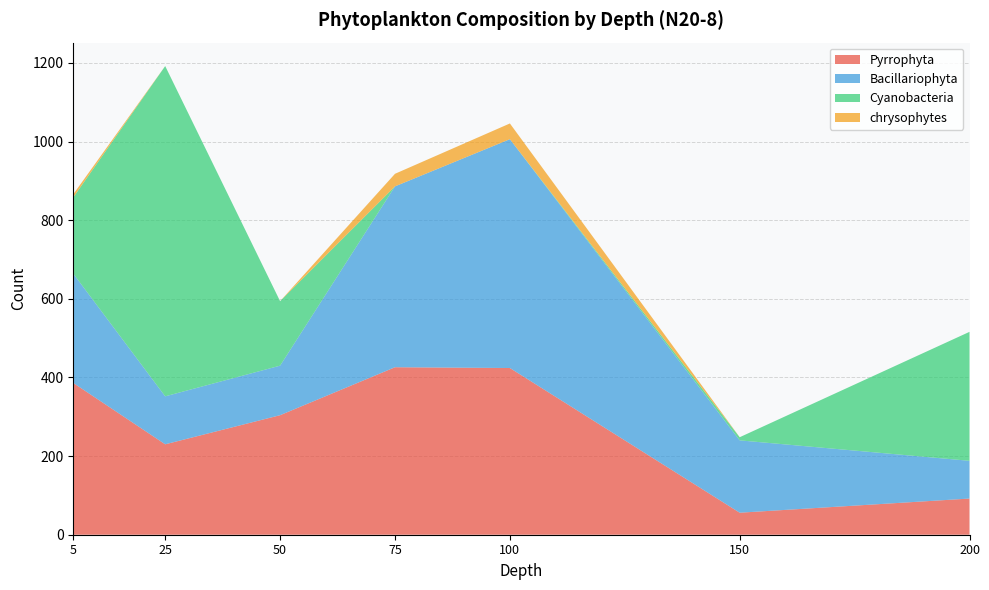

Reading left to right, transcribe all the data shown in this chart.

Pyrrophyta: 386	230	304	426	424	56	92
Bacillariophyta: 278	122	126	460	582	184	96
Cyanobacteria: 194	840	164	0	0	8	328
chrysophytes: 8	0	0	32	40	0	0